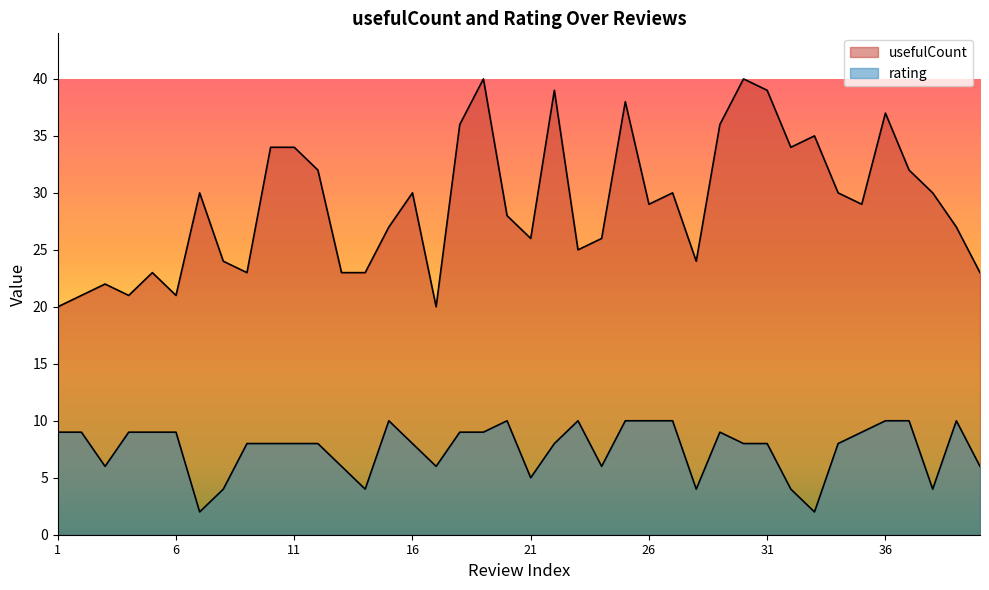

At which category does usefulCount reach its first local valley?

4